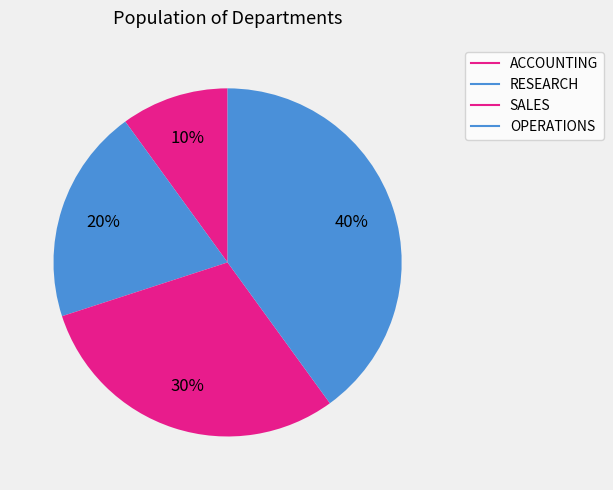

What is the largest slice in the pie chart?

OPERATIONS